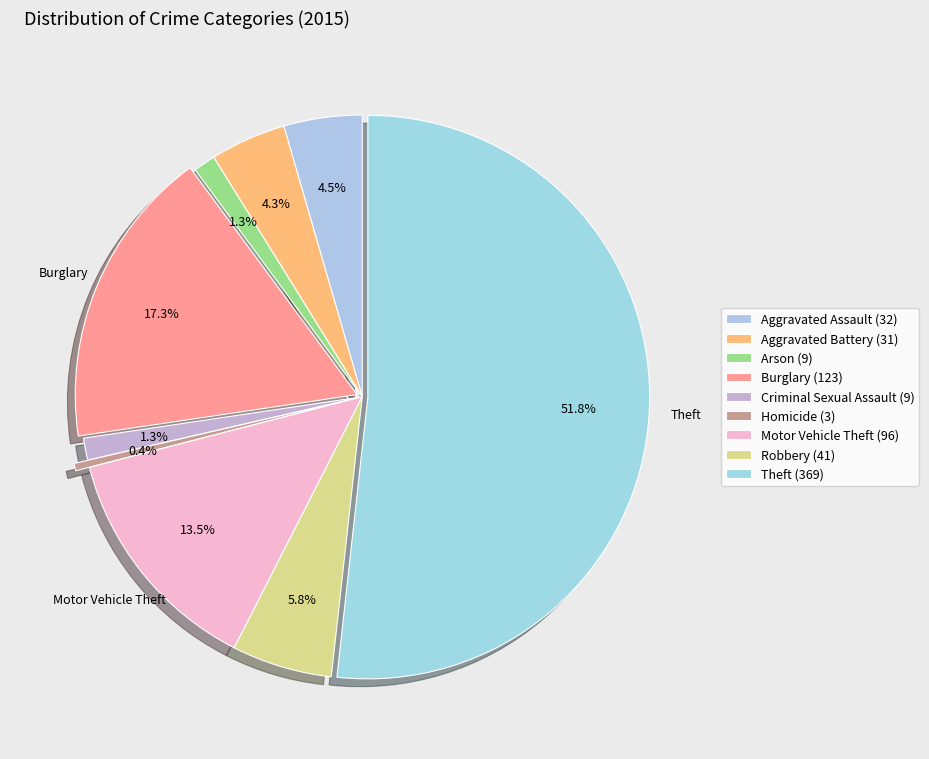

Which has a higher value, Criminal Sexual Assault or Theft?

Theft